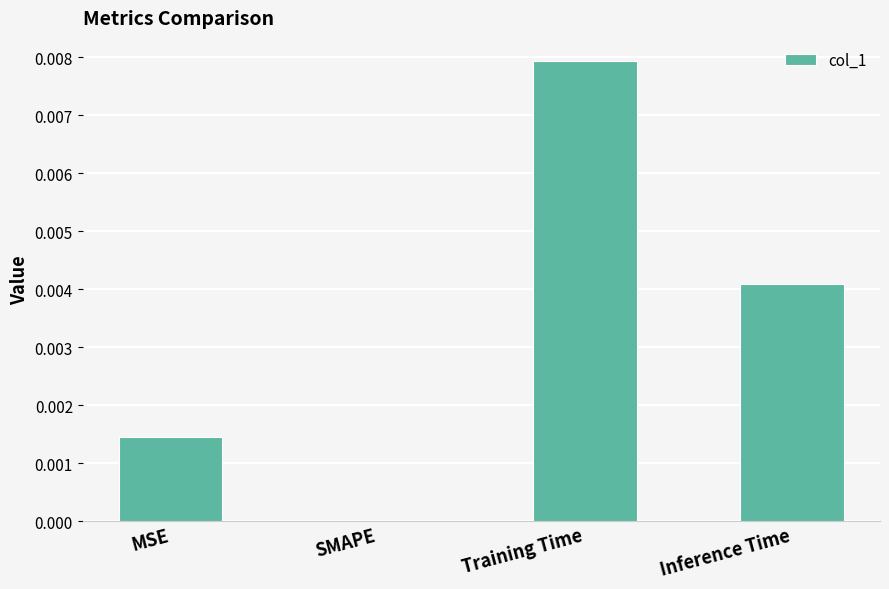

Which label corresponds to the largest value in the chart?

Training Time